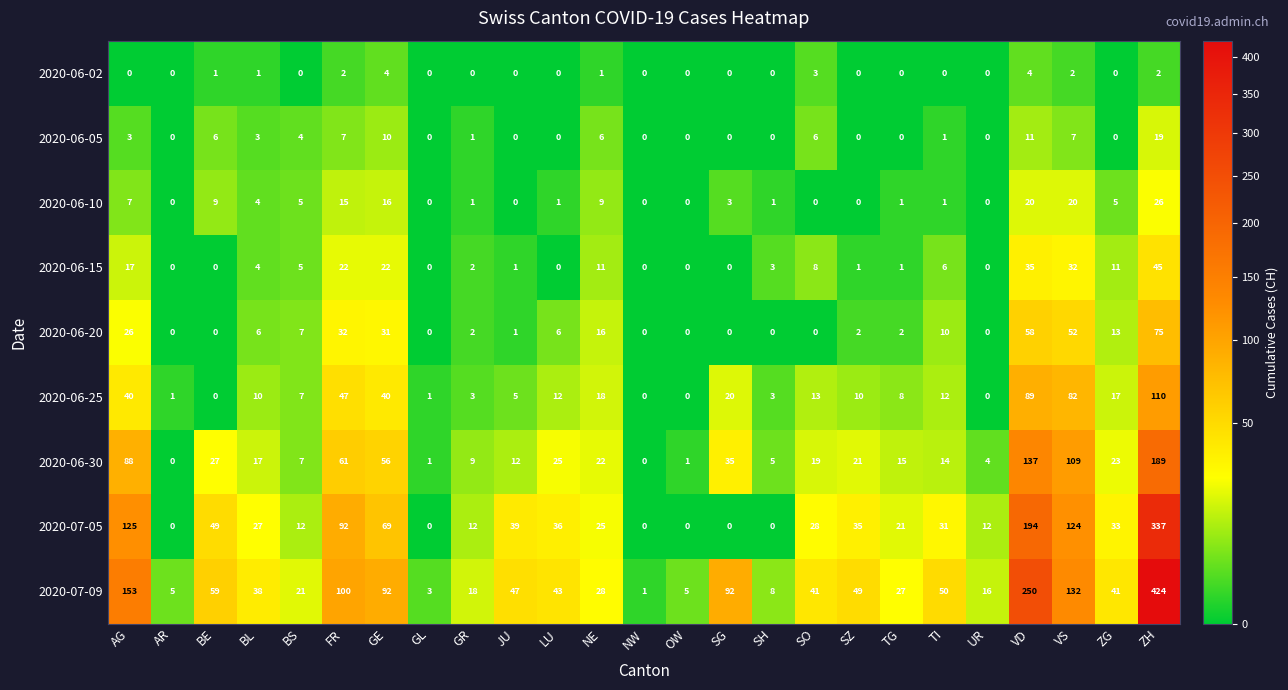

The value of 2020-06-05 at VD is 2. True or false?

False